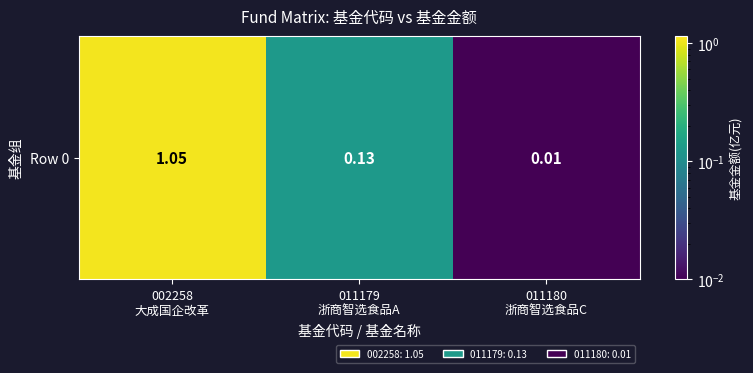

Is it true that the value at 011179
浙商智选食品A is 0.2?

False